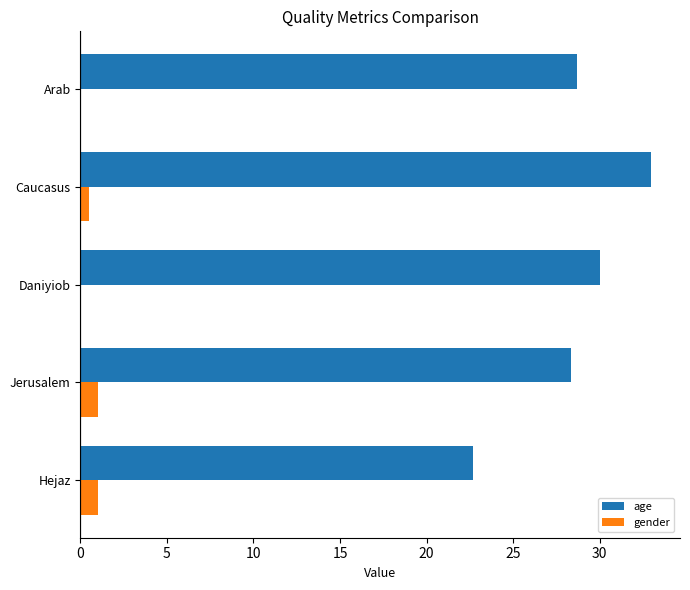

What is the total value across all series at Arab?

28.7